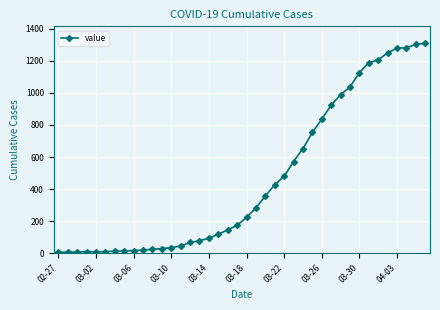

What is the maximum value shown in the chart?

1310